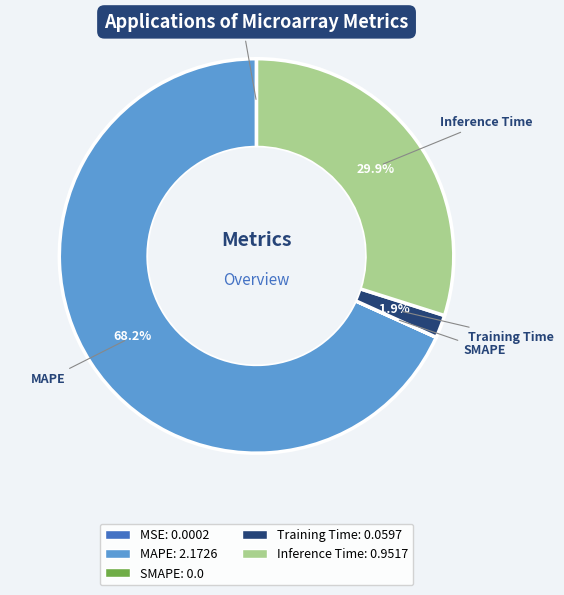

Which slice is the largest?

MAPE